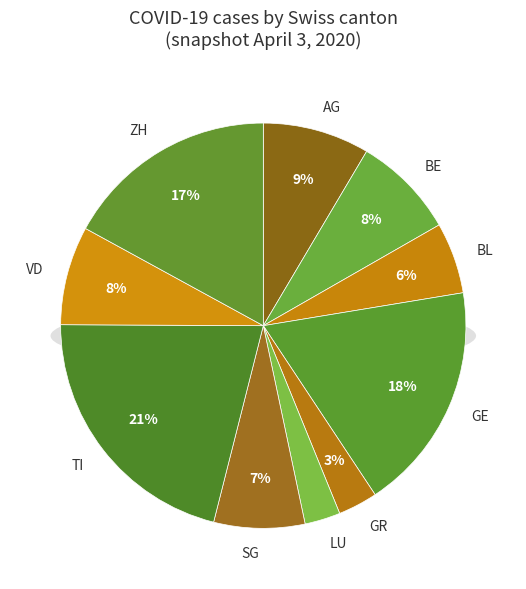

What is the smallest slice in the pie chart?

LU